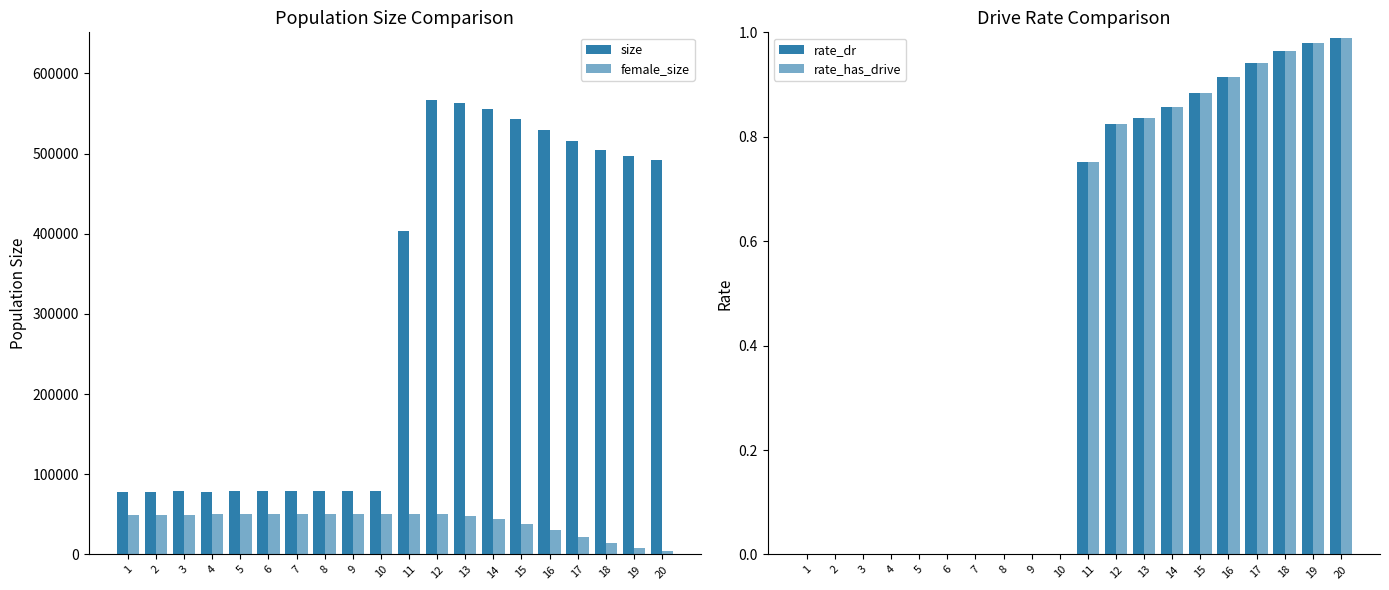

Which has a higher value, 6 or 4?

6